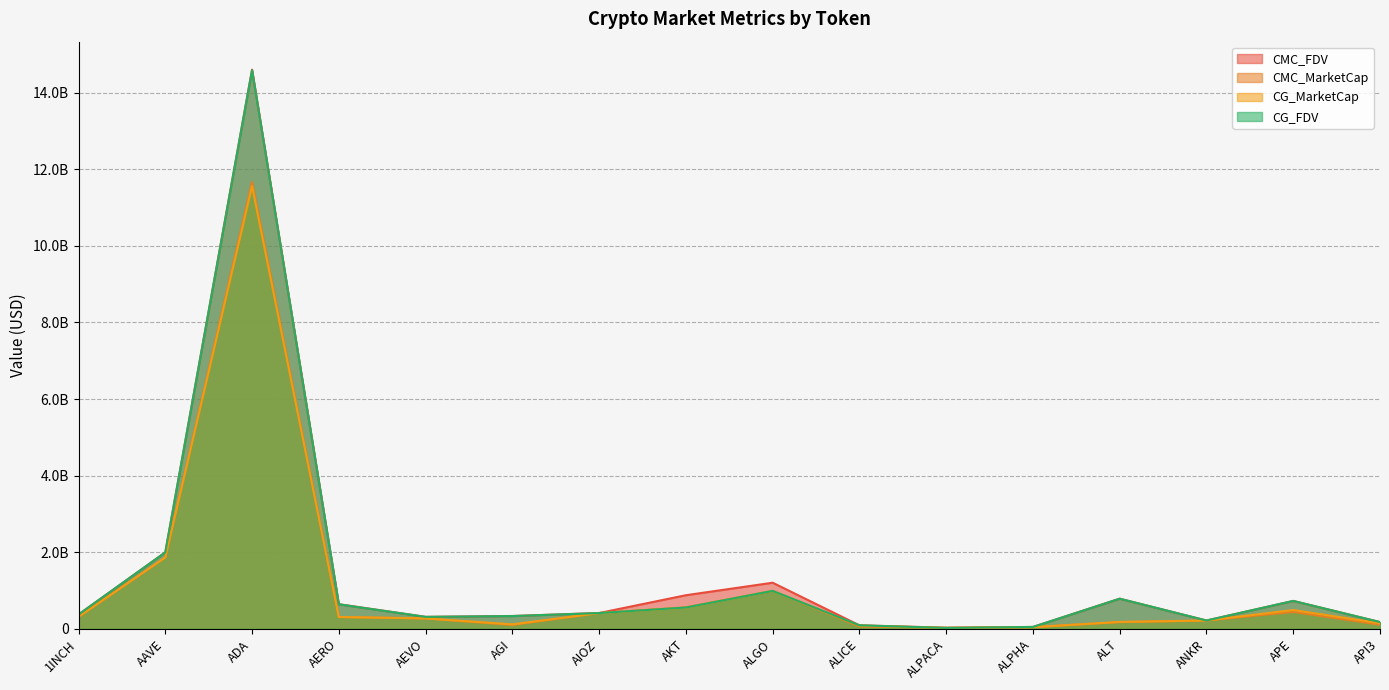

The value of CG_MarketCap at API3 is 244486584.5. True or false?

False